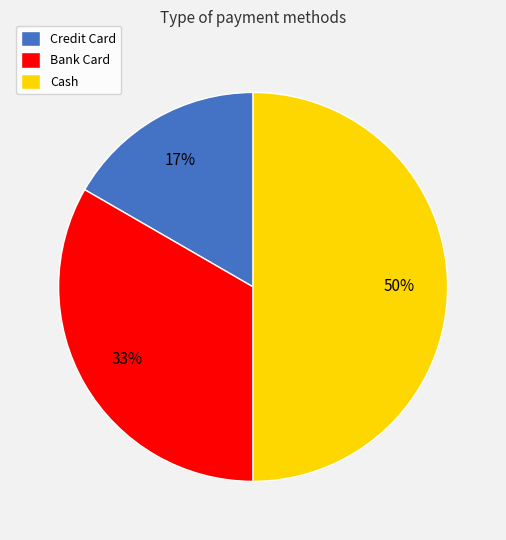

Between Bank Card and Cash, which is larger?

Cash